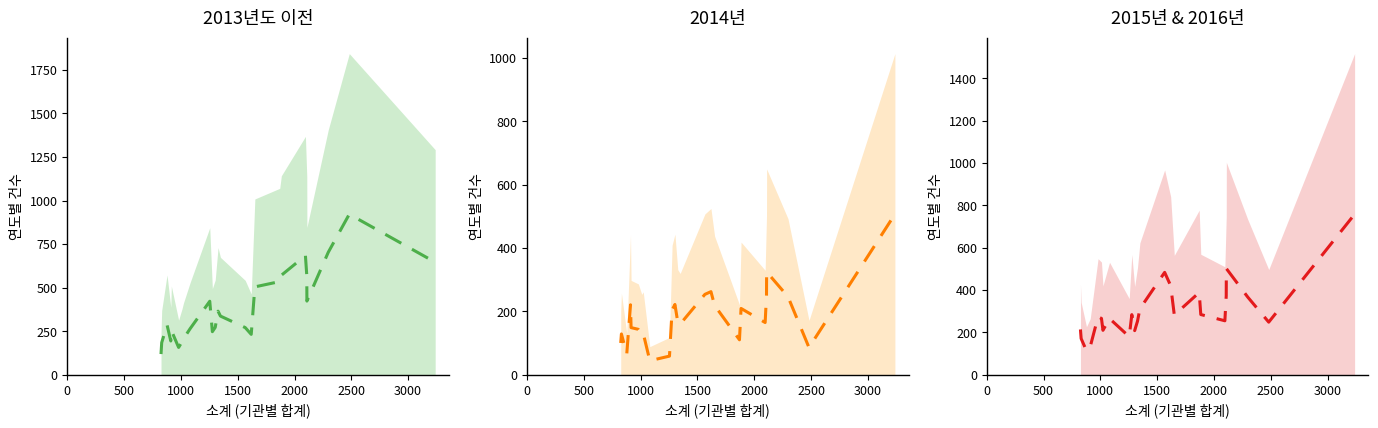

Is the value of 2013년도 이전 (중앙값) at 15 greater than the value of 2015년 & 2016년 (중앙값) at 18?

No